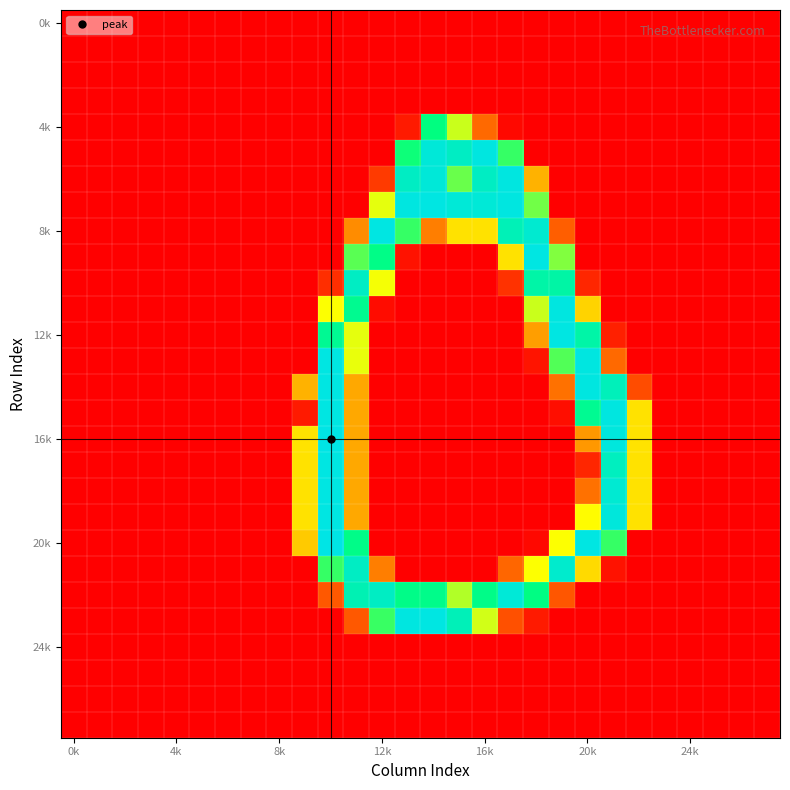

What is the maximum value shown in the chart?

255